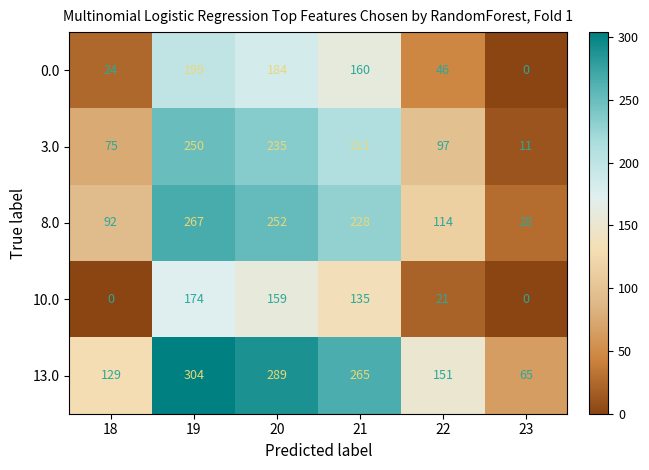

Reading left to right, transcribe all the data shown in this chart.

0.0: 24	199	184	160	46	0
3.0: 75	250	235	211	97	11
8.0: 92	267	252	228	114	28
10.0: 0	174	159	135	21	0
13.0: 129	304	289	265	151	65